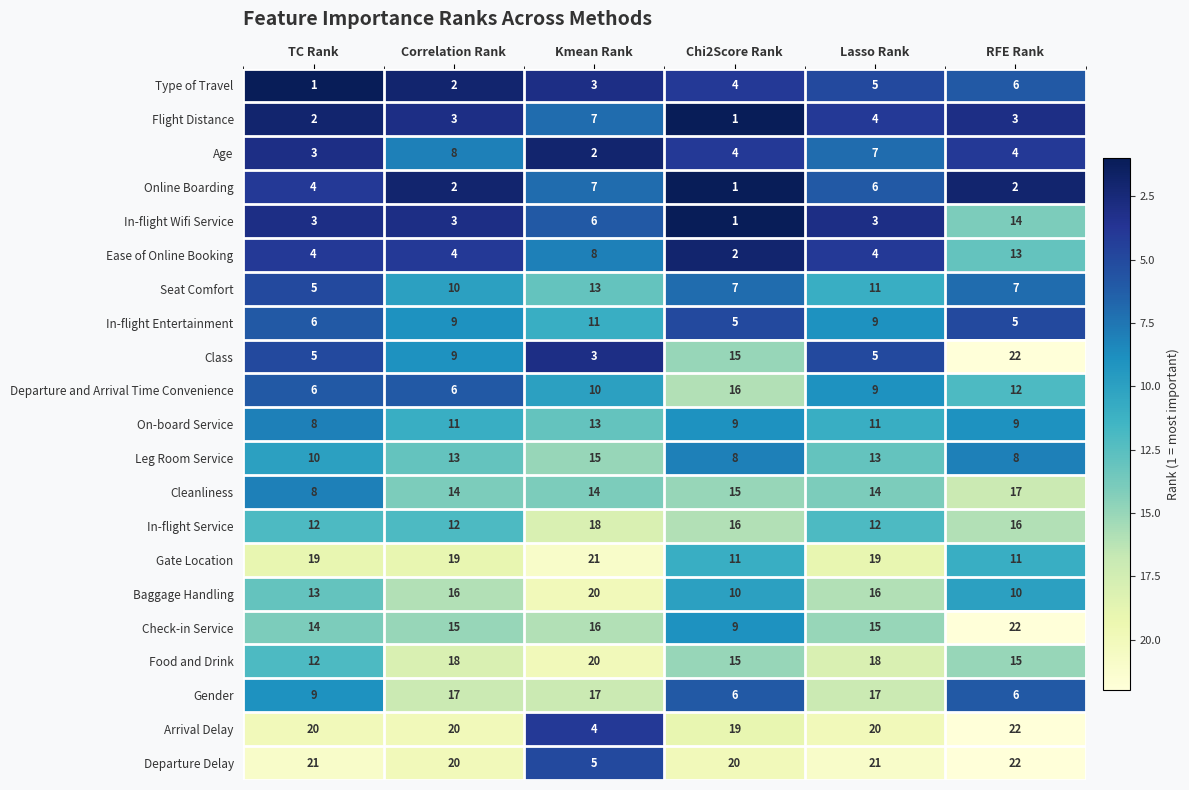

At which label is Leg Room Service closest to 11?

TC Rank